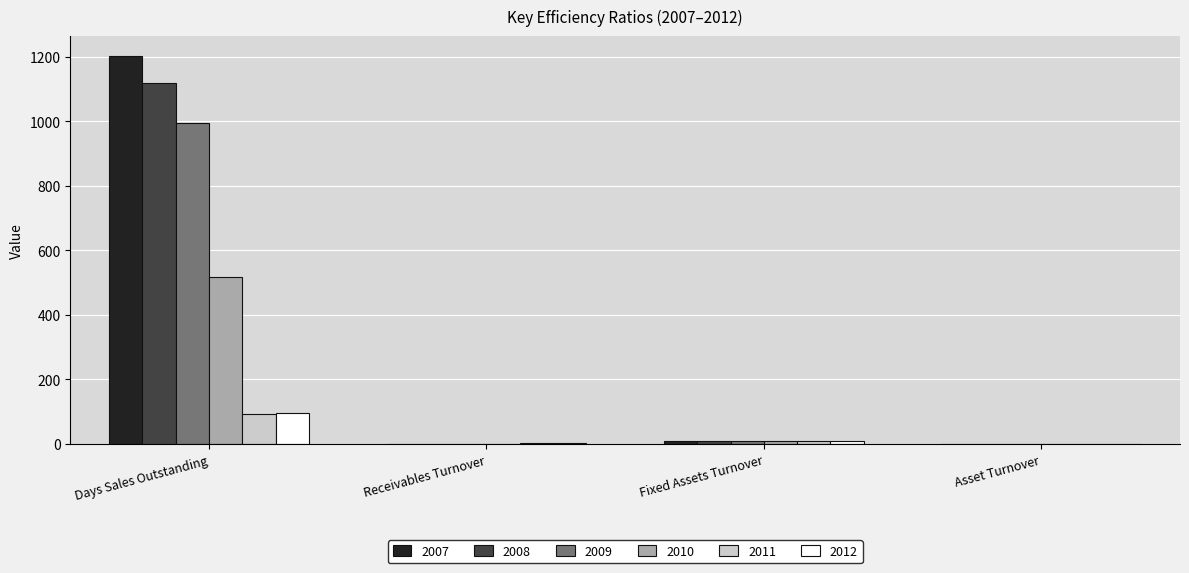

What are all the series names shown in the legend?

2007, 2008, 2009, 2010, 2011, 2012